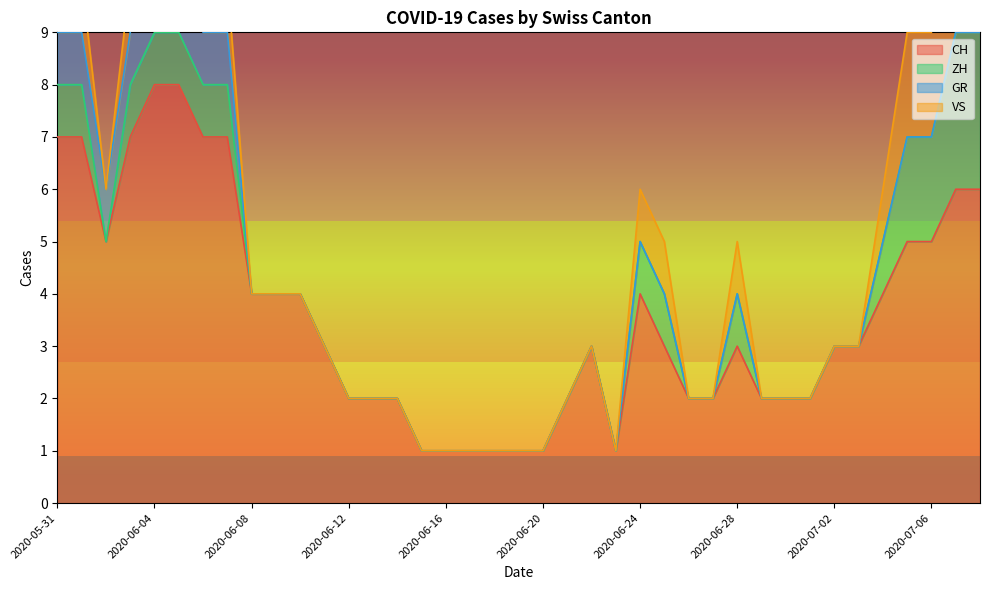

Is it true that CH equals 2 at 2020-06-16?

False